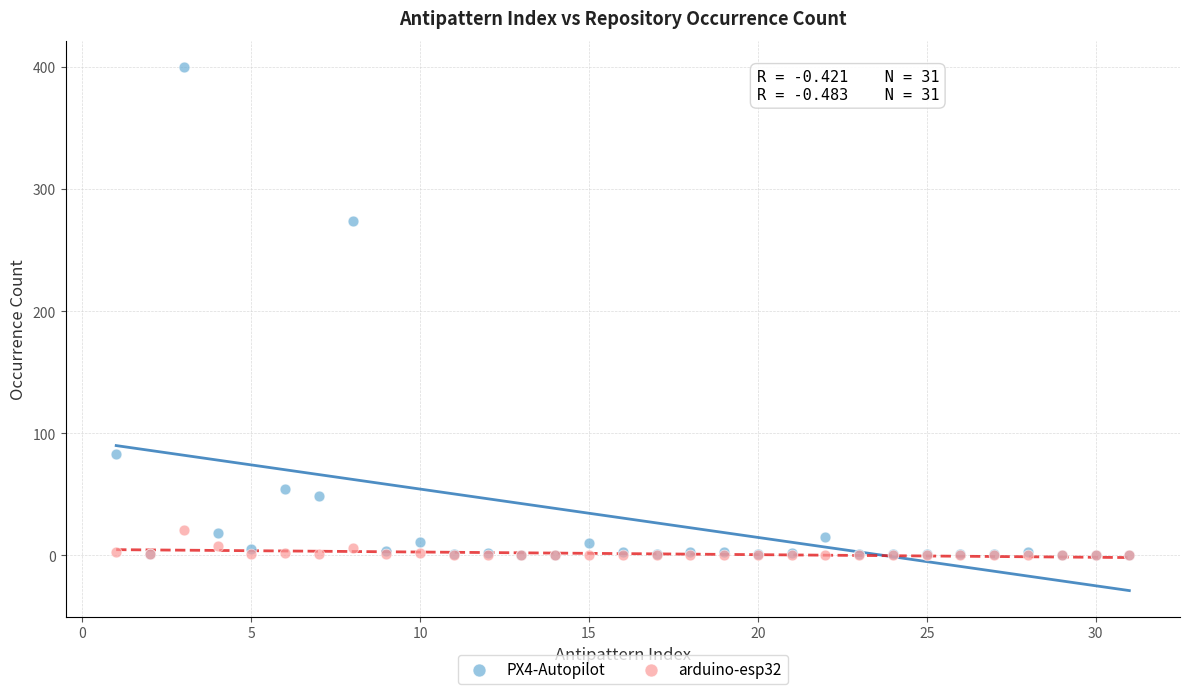

Across all series, what Y value is closest to 200?

274